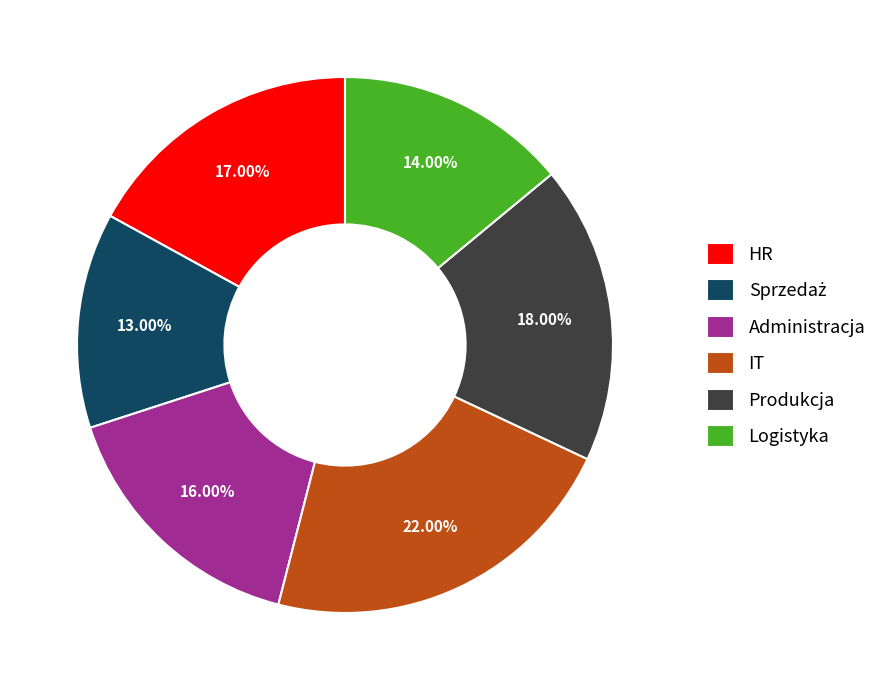

What percentage is the Administracja slice, to the nearest percent?

16%